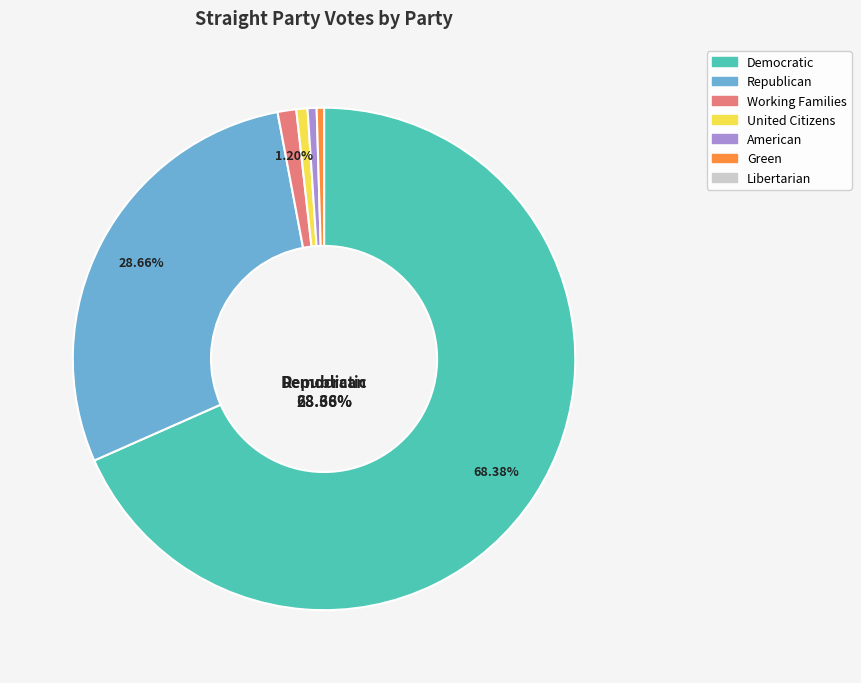

To the nearest percent, what is the combined percentage of United Citizens and Libertarian?

1%